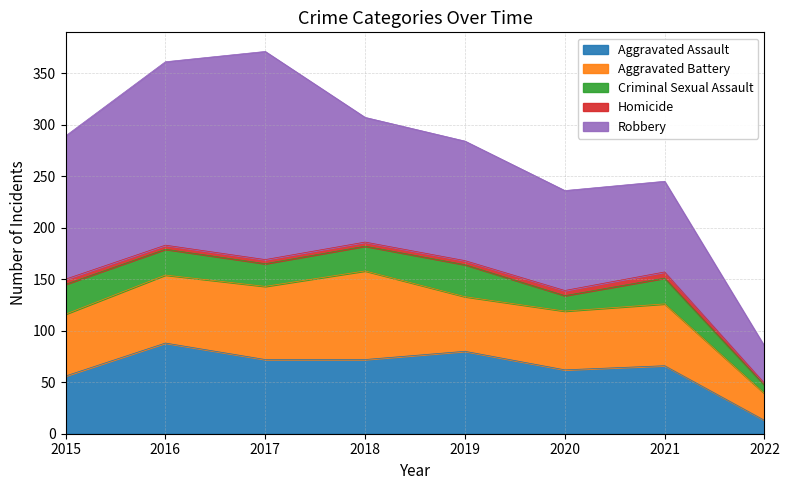

In Aggravated Assault, how many points are lower than both neighbors (excluding endpoints)?

1